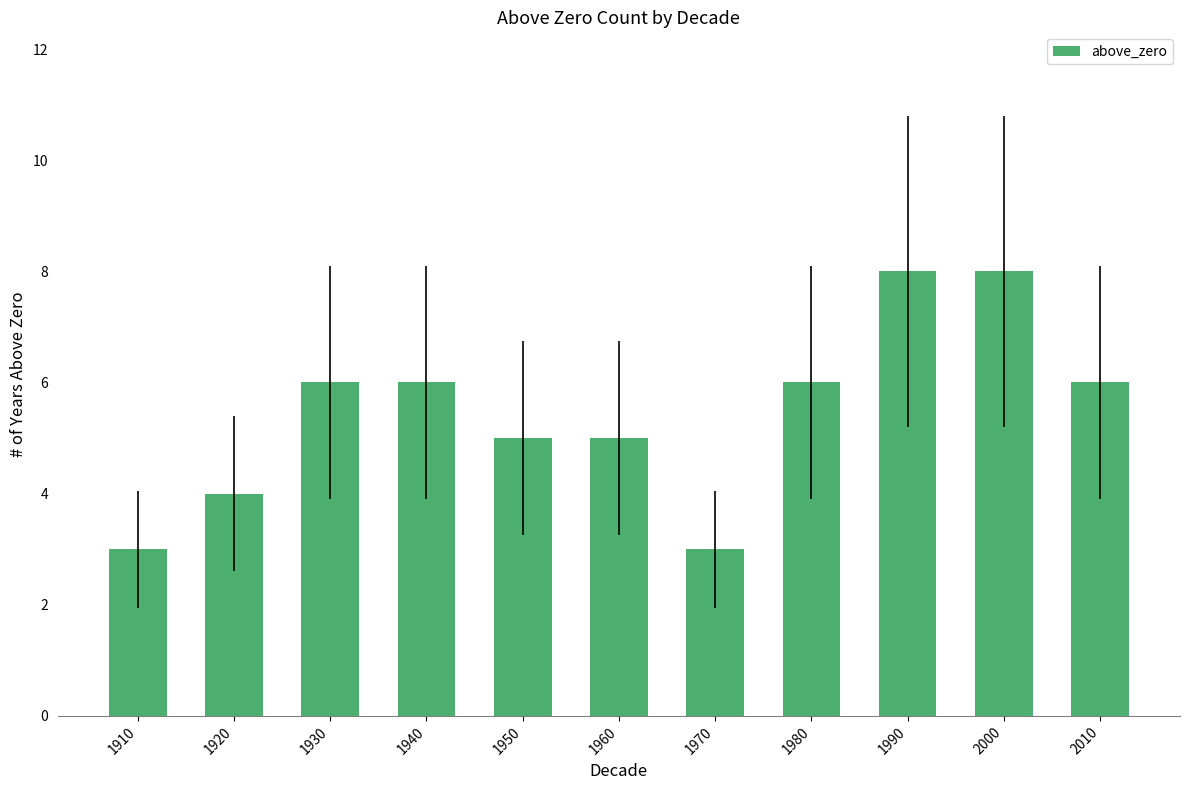

What is the sum of the values at 1950 and 1970?

8